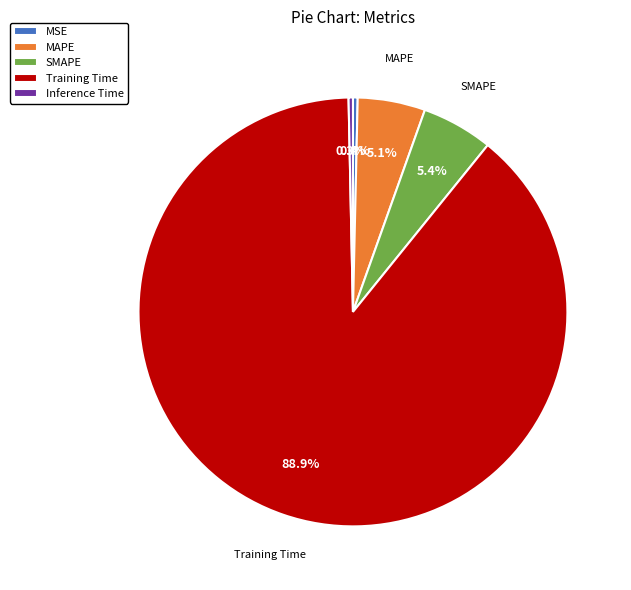

To the nearest percent, what is the difference between the largest and smallest slice percentages?

89%